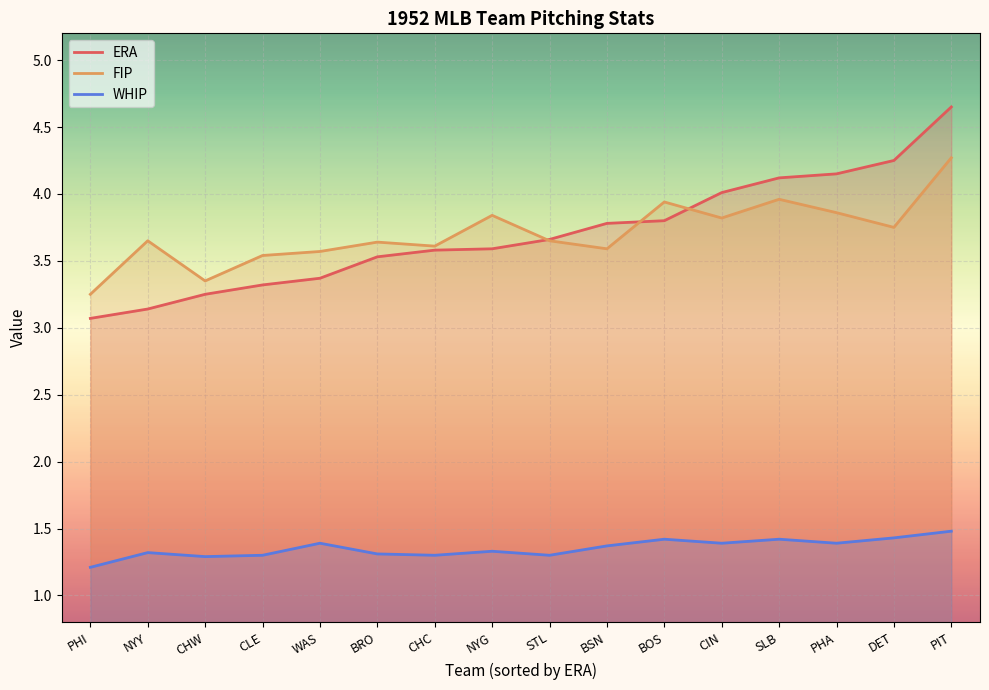

What is the value of the ERA point at the 11th from the left?

3.8